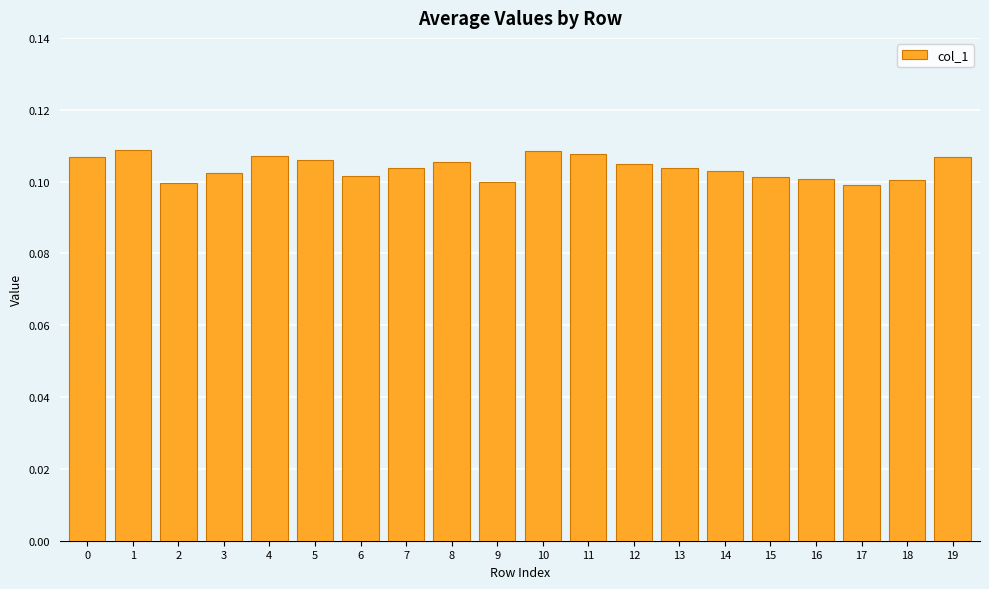

How many values are between 0 and 1?

20